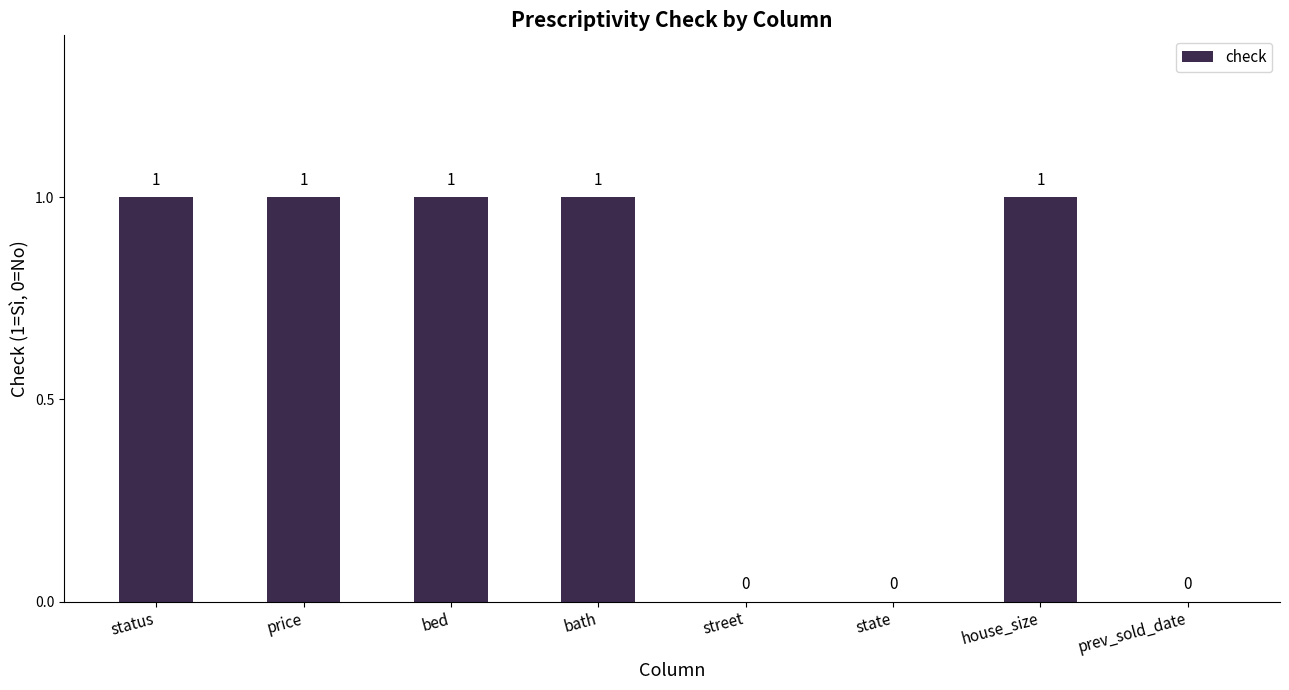

Which has a higher value, state or status?

status